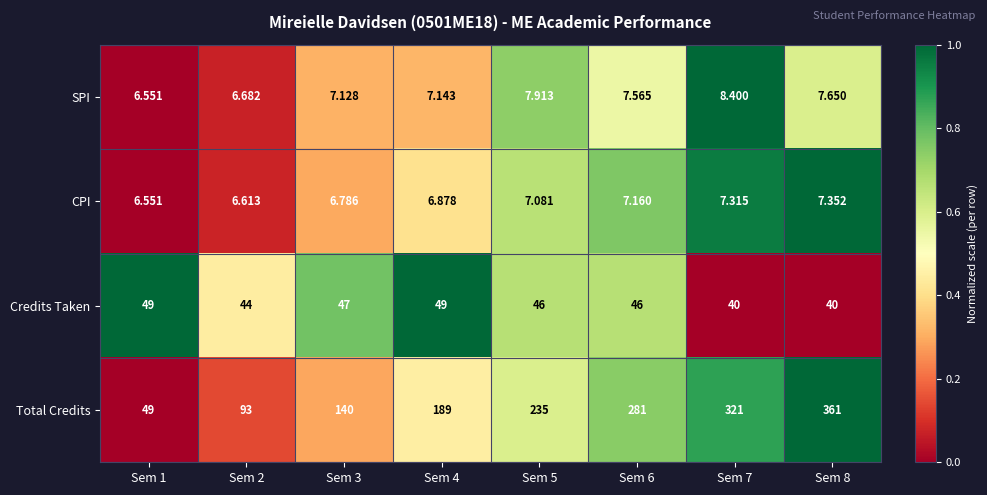

Is the value of Credits Taken at Sem 4 greater than the value of Total Credits at Sem 4?

No